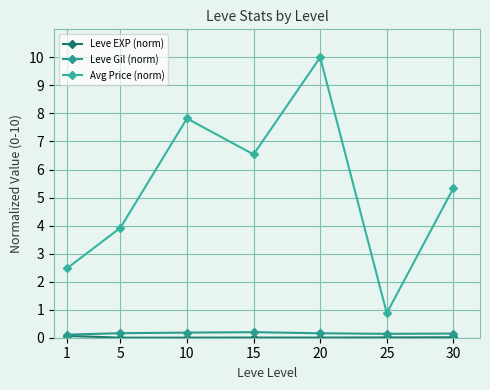

Which series has the largest total across all categories?

Avg Price (norm)